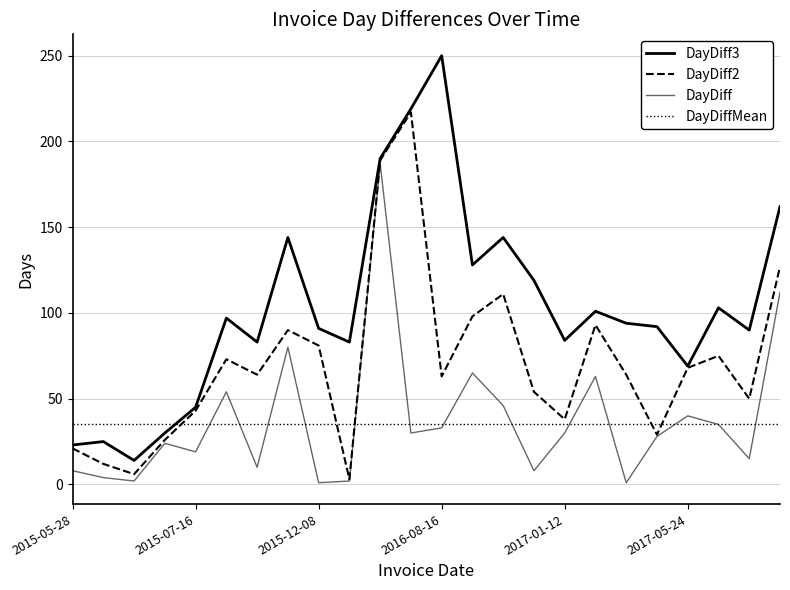

Which series has the largest total across all categories?

DayDiff3